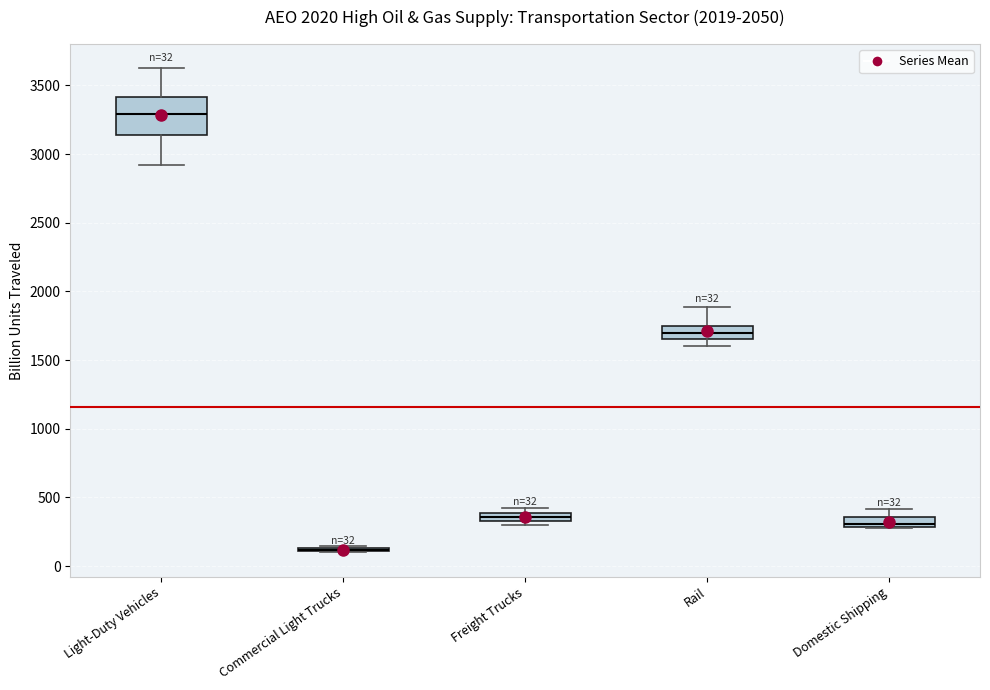

Which box is the tallest, from its lower edge to its upper edge?

Light-Duty Vehicles